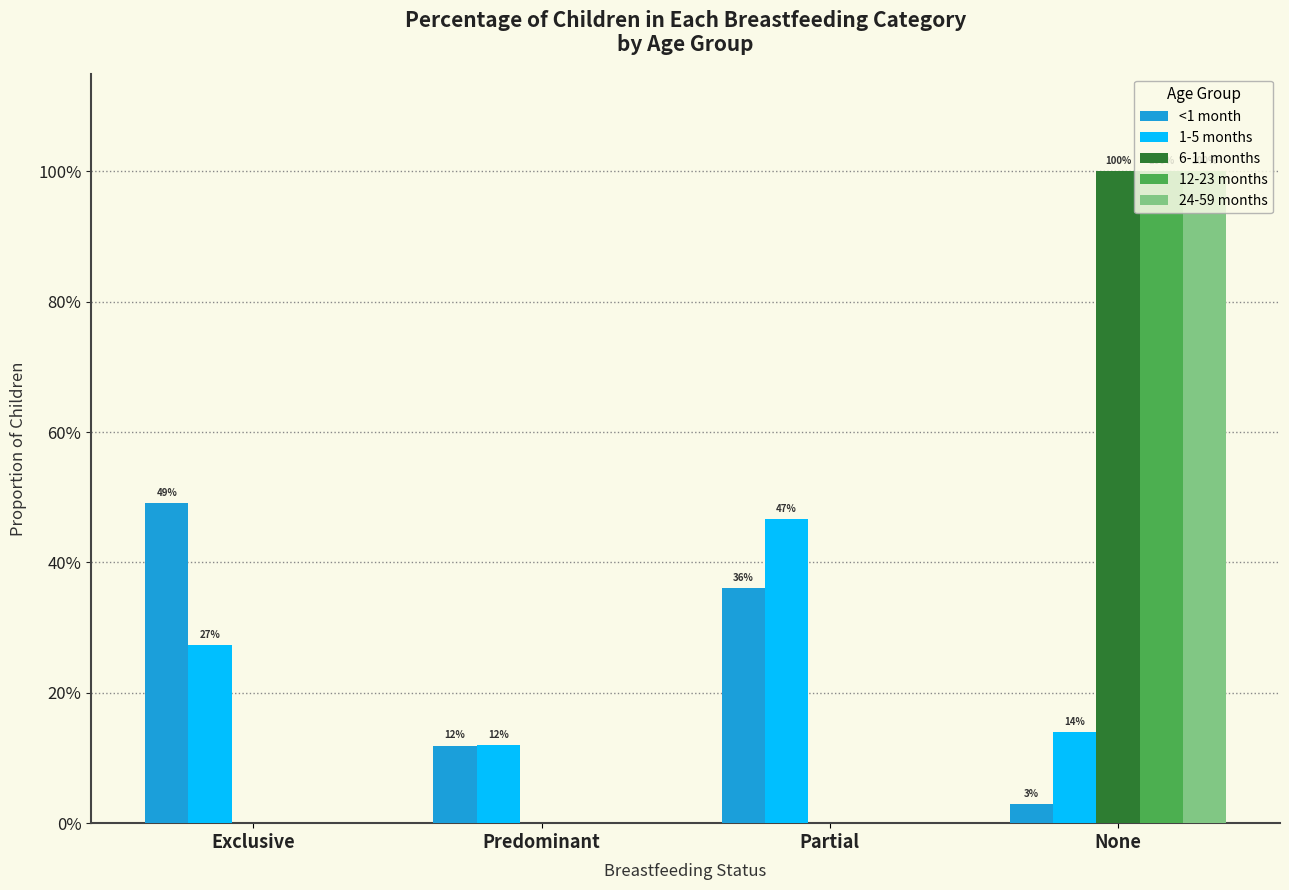

Does the chart contain stacked bars?

No